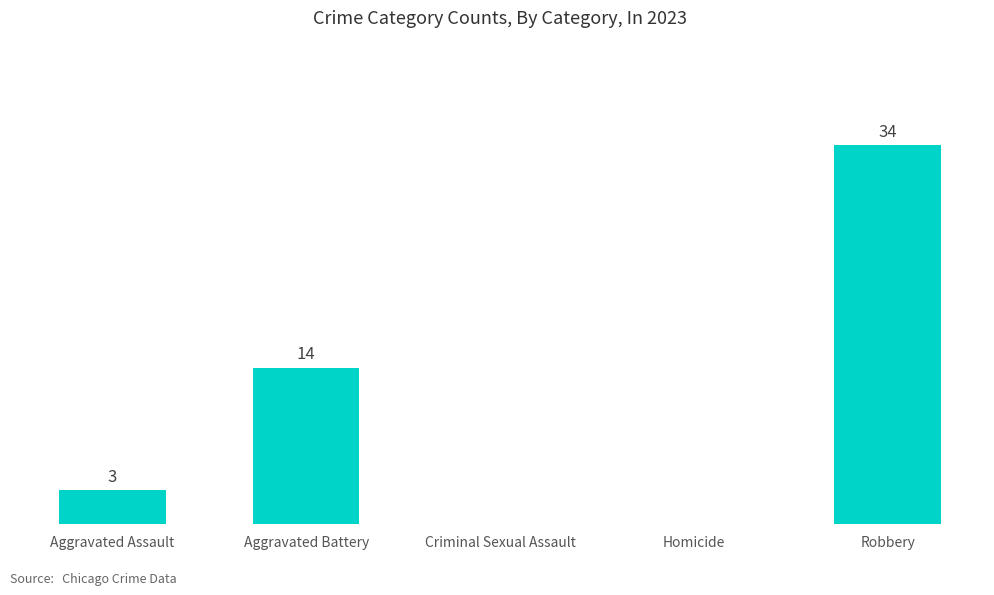

Which has a higher value, Aggravated Assault or Aggravated Battery?

Aggravated Battery